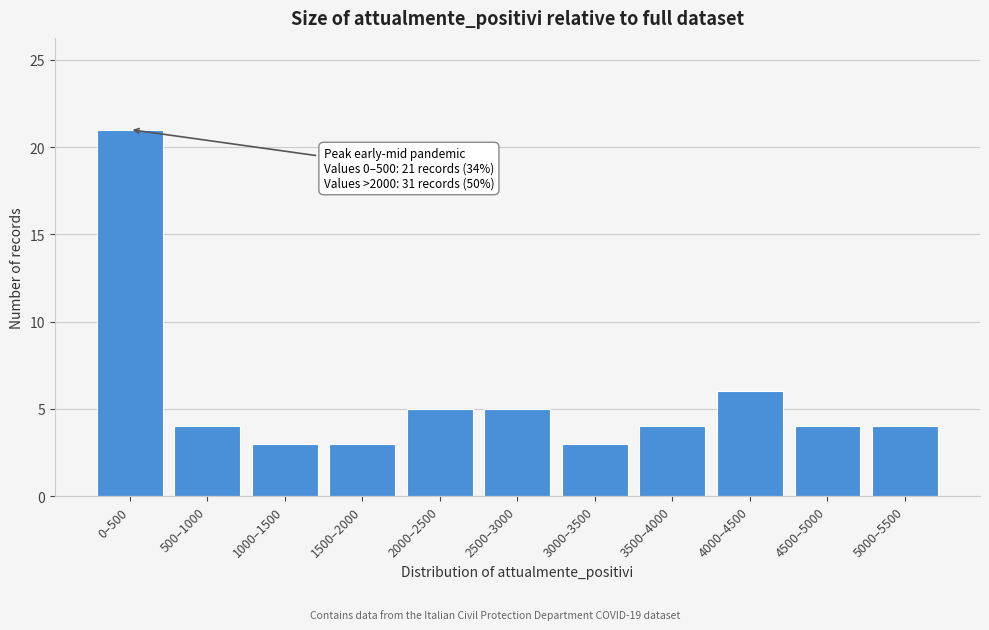

Reading left to right, what are all the values shown in this chart?

21	4	3	3	5	5	3	4	6	4	4